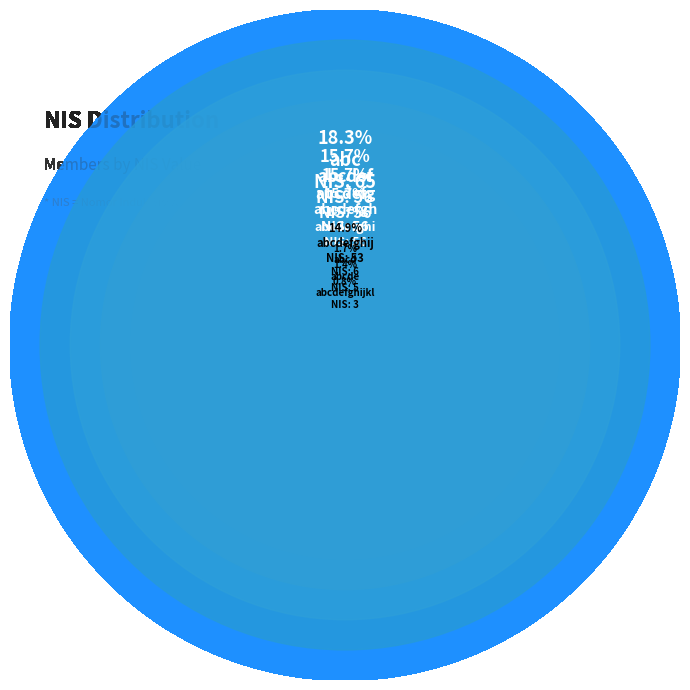

To the nearest percent, what is the average slice percentage?

11%